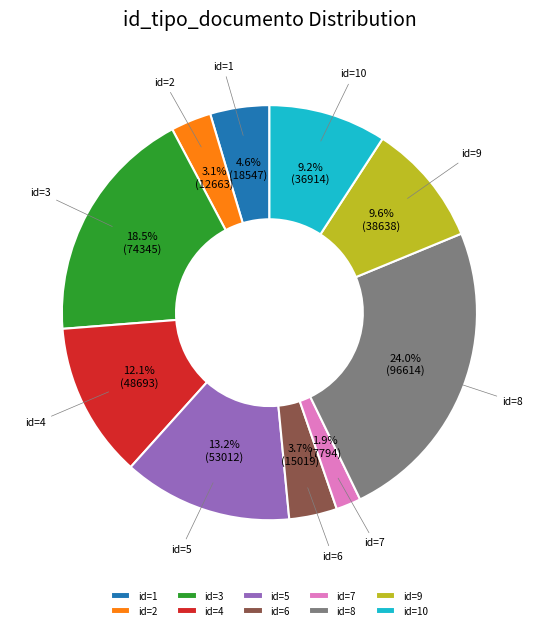

How many segments does this pie chart have?

10